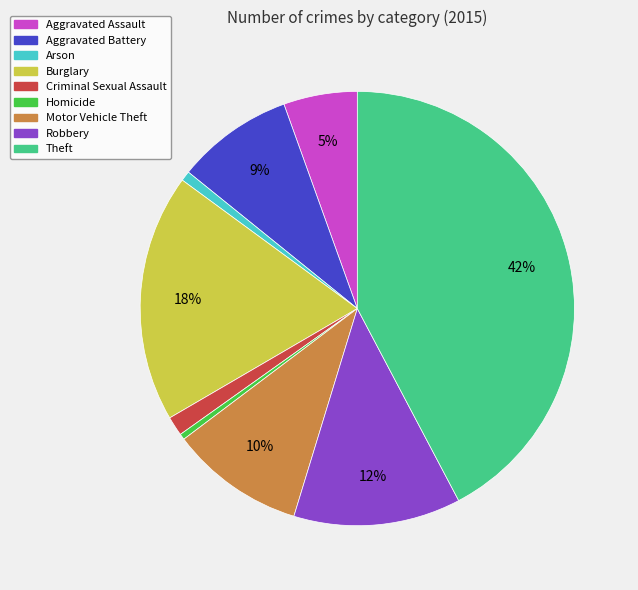

To the nearest percent, what is the difference between the Theft and Arson slice percentages?

42%